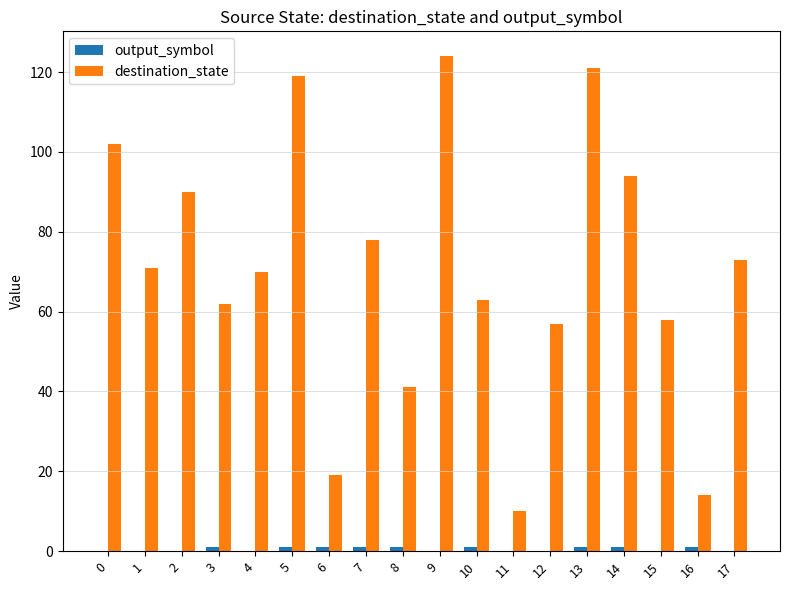

The destination_state series shows 63 at 10. True or false?

True